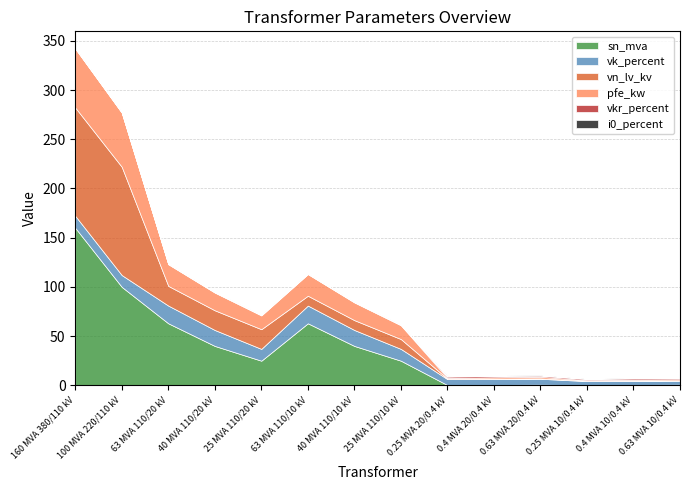

What is the highest value of the sn_mva series?

160.0